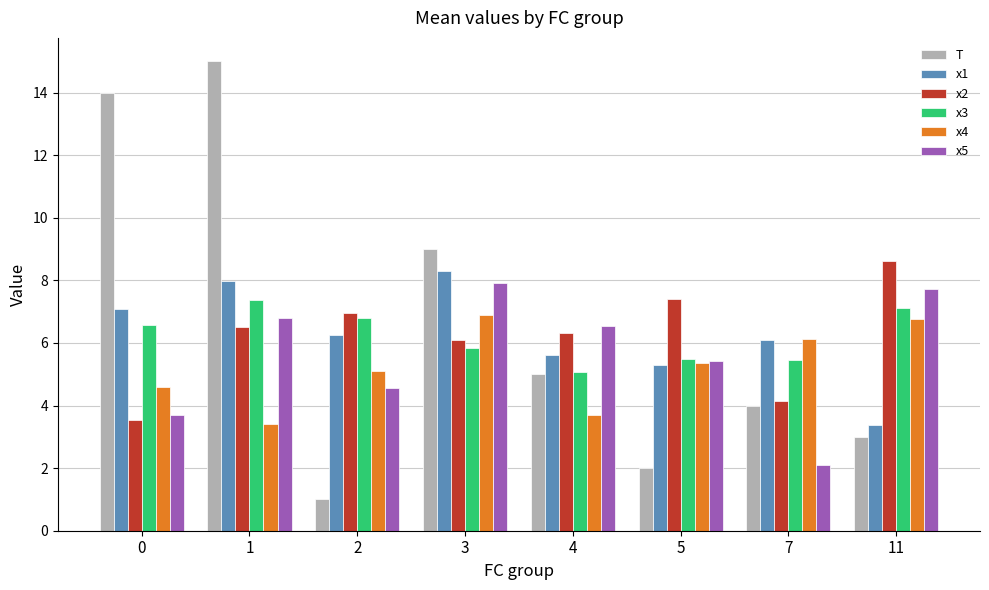

Are the bars grouped side by side (vs. stacked)?

Yes